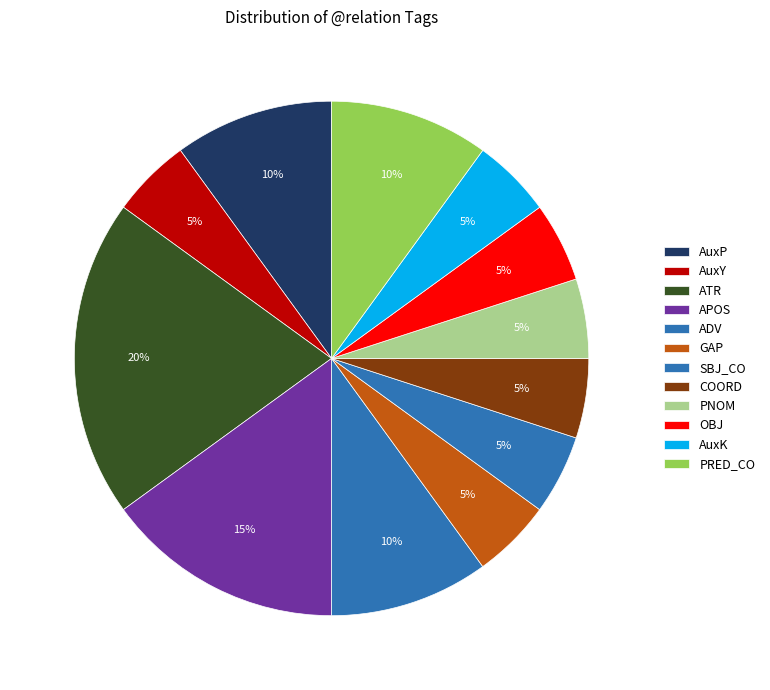

What percentage is the SBJ_CO slice, to the nearest percent?

5%